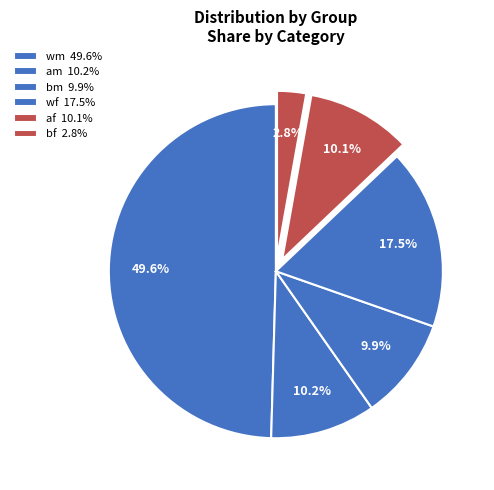

Does wm account for over 50% of the chart?

No